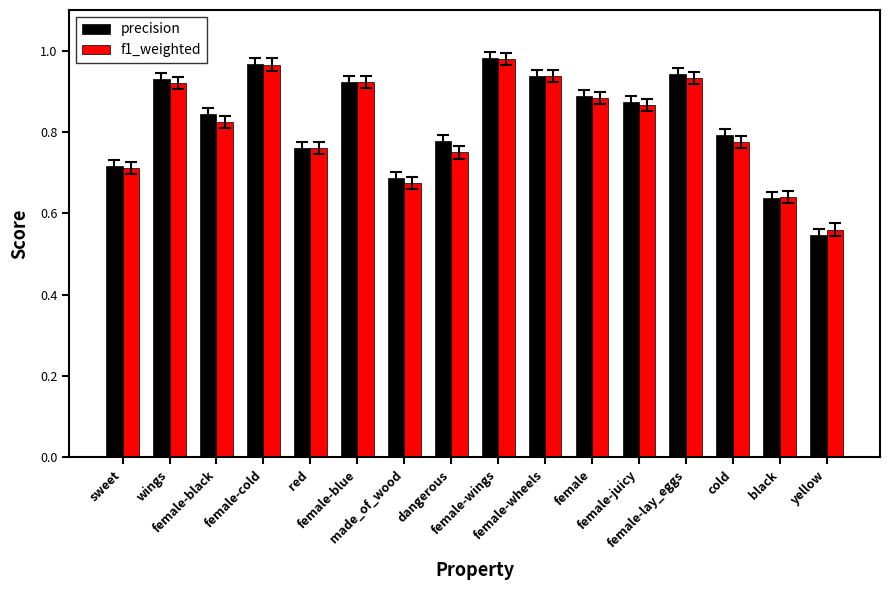

What is the difference between the maximum and second lowest values in the f1_weighted series?

0.3